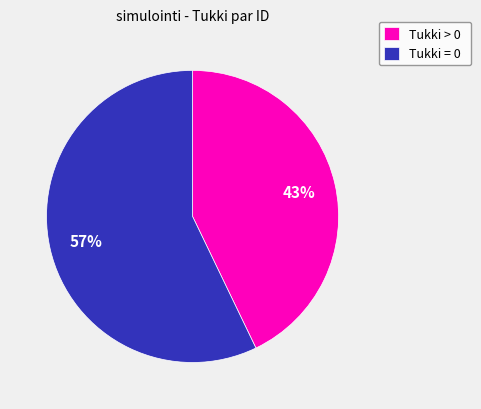

Is it true that Tukki = 0 is 57% of the pie?

True